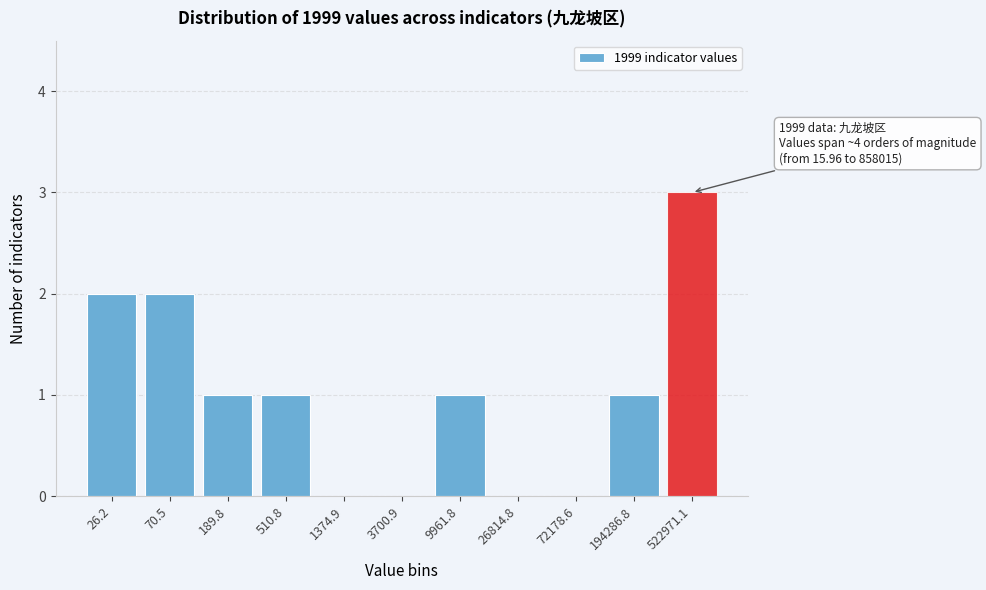

Reading left to right, list all the values displayed in this chart.

26.2=2	70.5=2	189.8=1	510.8=1	1374.9=0	3700.9=0	9961.8=1	26814.8=0	72178.6=0	194286.8=1	522971.1=3